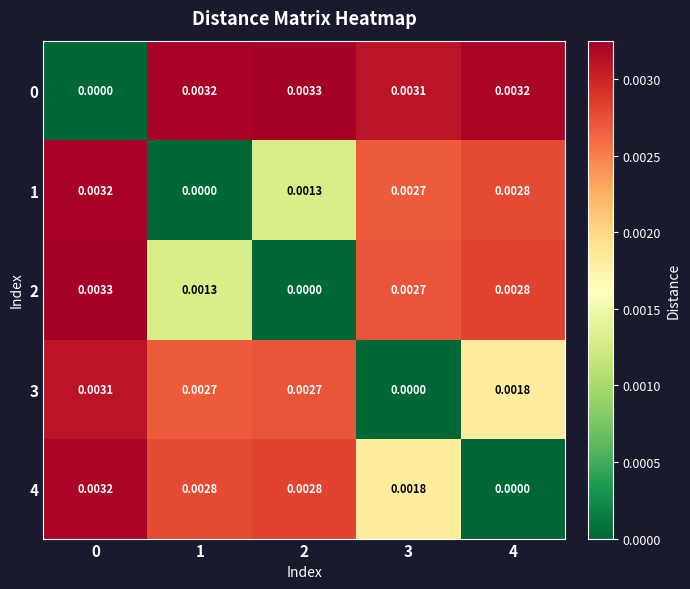

How many series are shown in this chart?

5